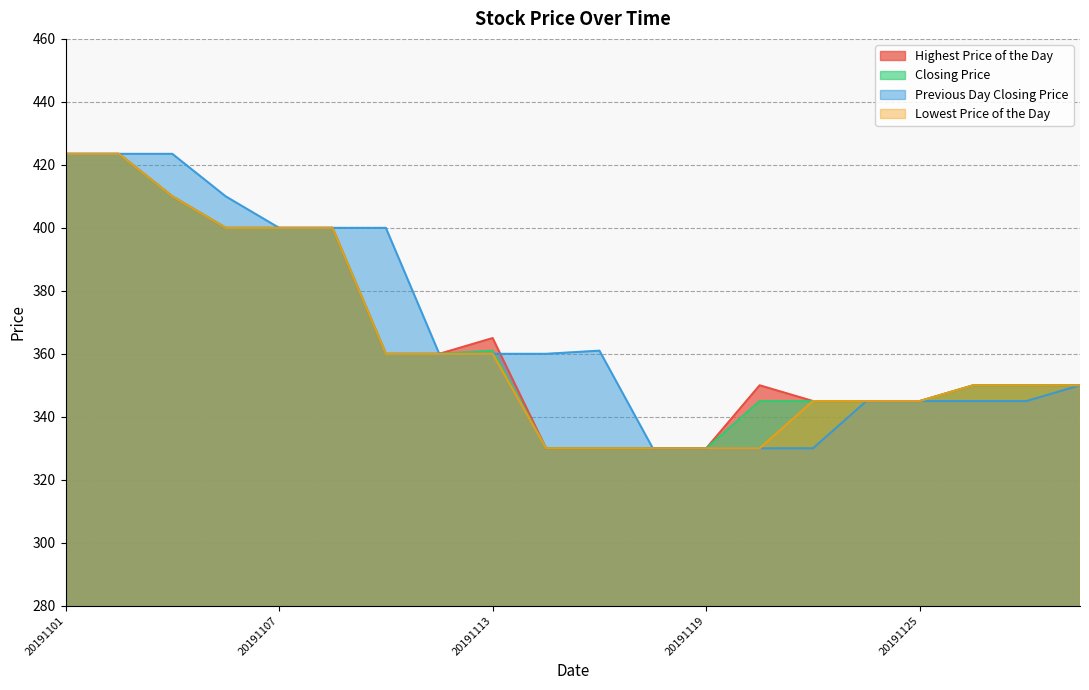

Reading left to right, extract all data points from this chart.

Highest Price of the Day: 423.5	423.5	410.0	400.0	400.0	400.0	360.0	360.0	365.0	330.0	330.0	330.0	330.0	350.0	345.0	345.0	345.0	350.0	350.0	350.0
Closing Price: 423.5	423.5	410.0	400.0	400.0	400.0	360.0	360.0	361.0	330.0	330.0	330.0	330.0	345.0	345.0	345.0	345.0	350.0	350.0	350.0
Previous Day Closing Price: 423.5	423.5	423.5	410.0	400.0	400.0	400.0	360.0	360.0	360.0	361.0	330.0	330.0	330.0	330.0	345.0	345.0	345.0	345.0	350.0
Lowest Price of the Day: 423.5	423.5	410.0	400.0	400.0	400.0	360.0	360.0	360.0	330.0	330.0	330.0	330.0	330.0	345.0	345.0	345.0	350.0	350.0	350.0